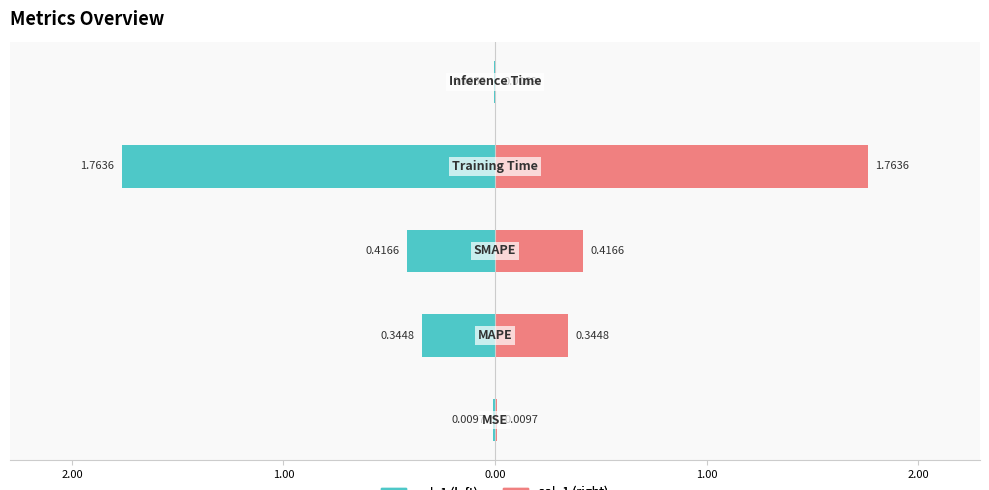

How many bars are there in total?

10